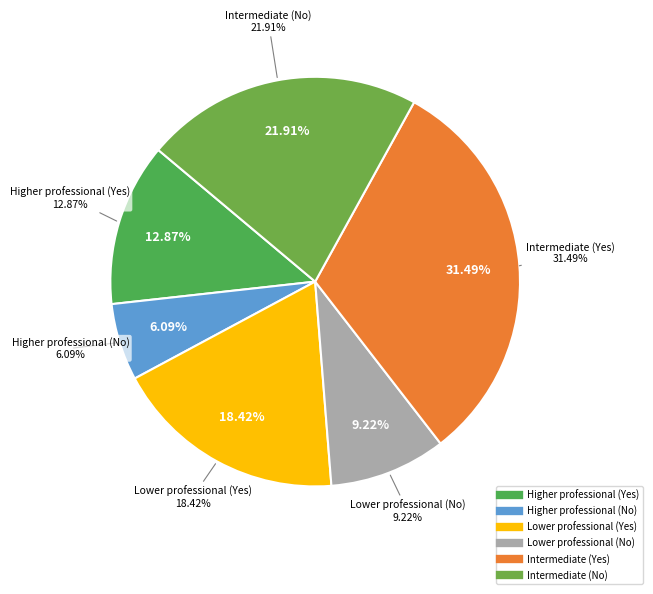

Combined, do Intermediate (No) and Higher professional (No) account for over 50%?

No